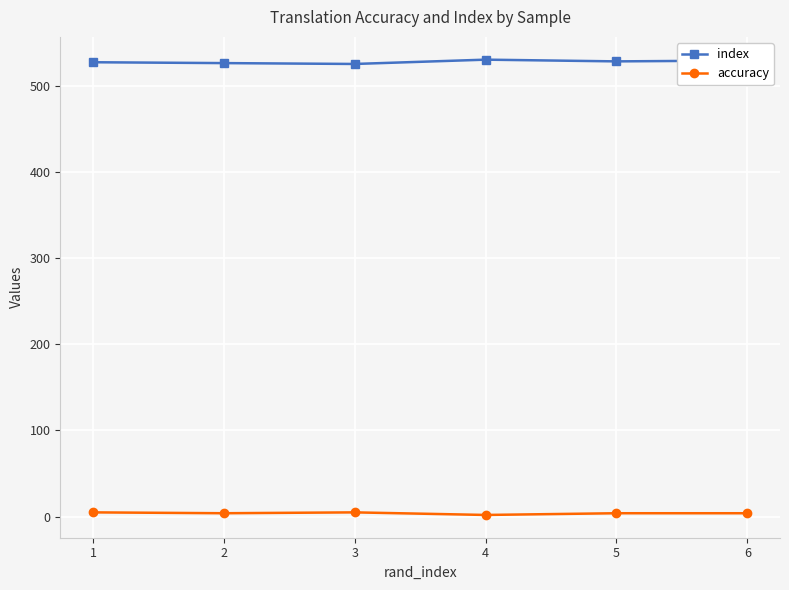

What is the spread (max minus min) of values at 1?

522